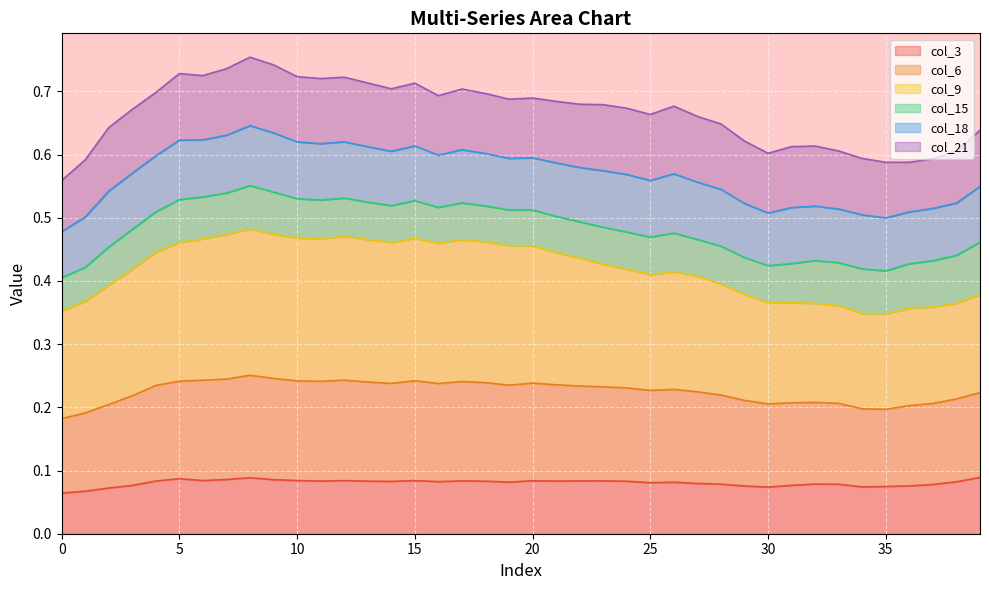

Which has a higher value, 35 or 30?

35